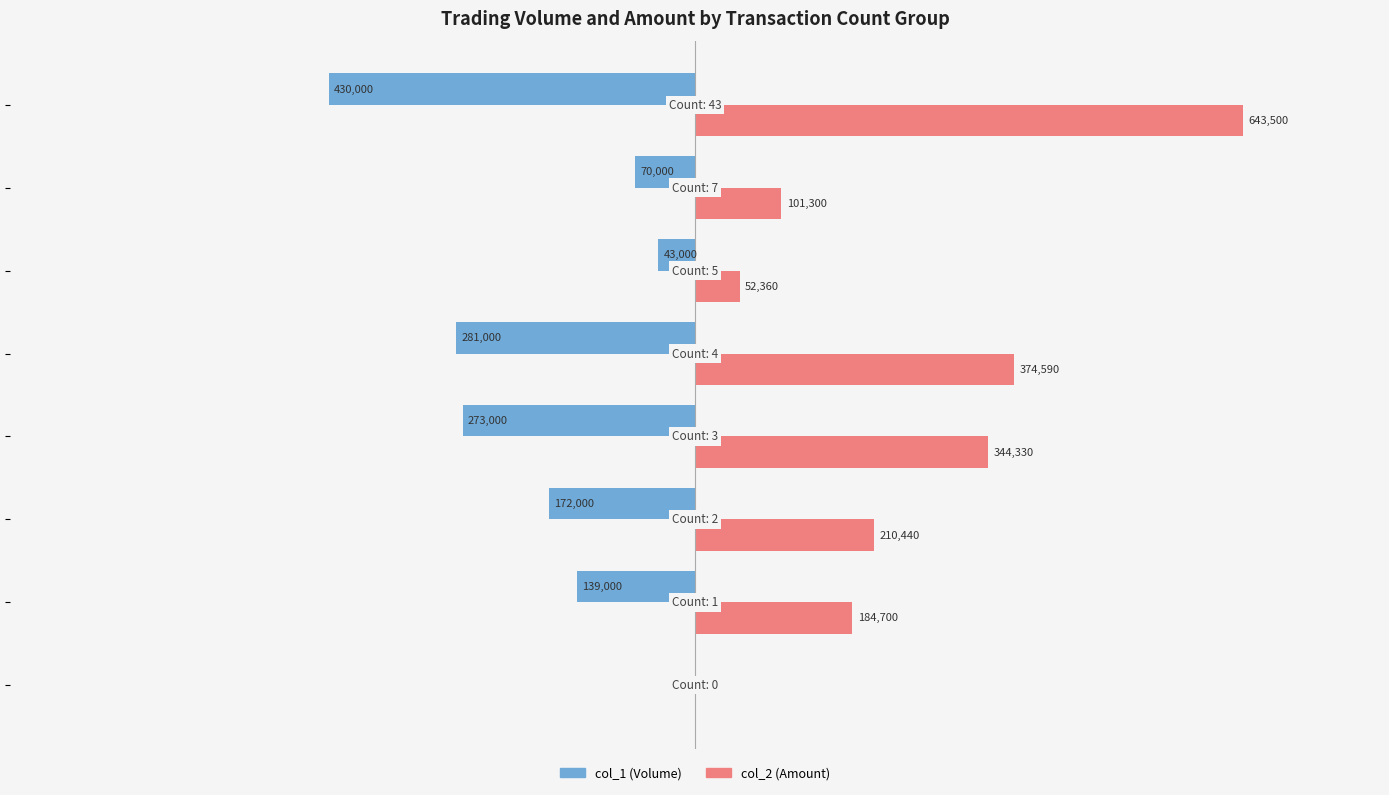

Which series has the largest total across all categories?

col_2 (Amount)